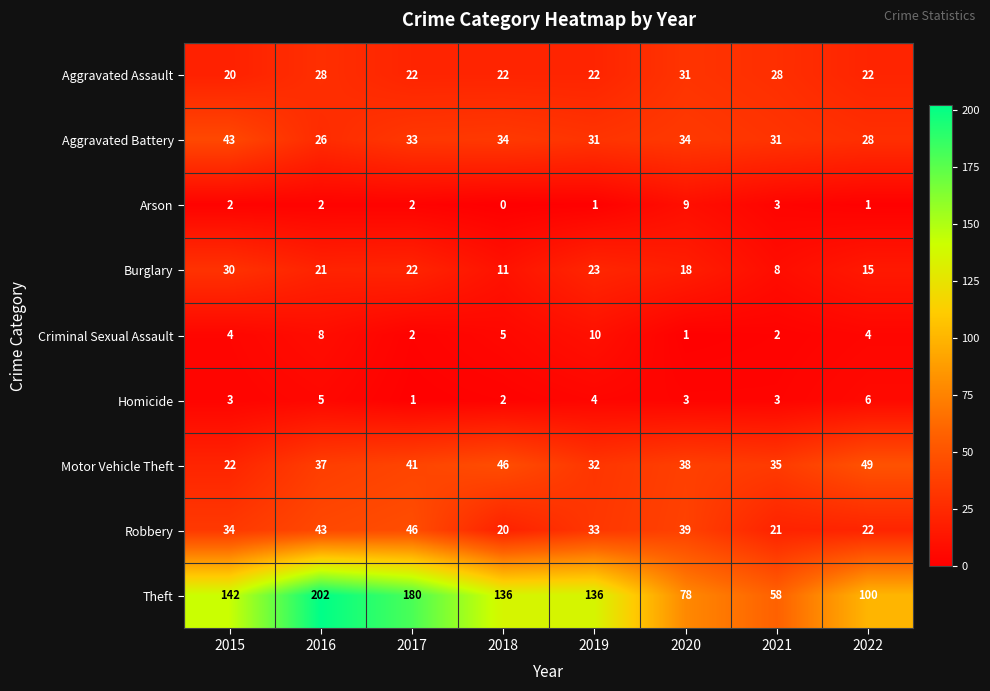

What is the spread (max minus min) of values at 2021?

56